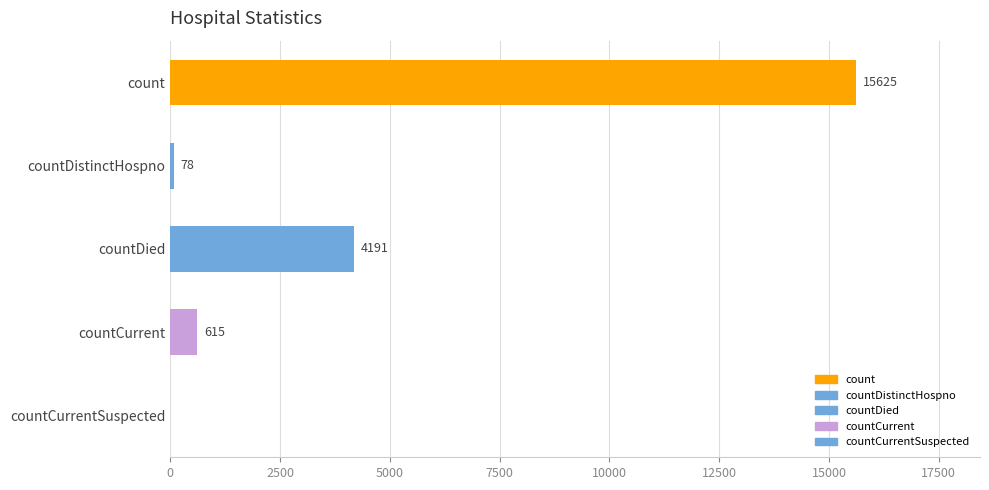

What is the sum of the values at countDistinctHospno and countCurrentSuspected?

78